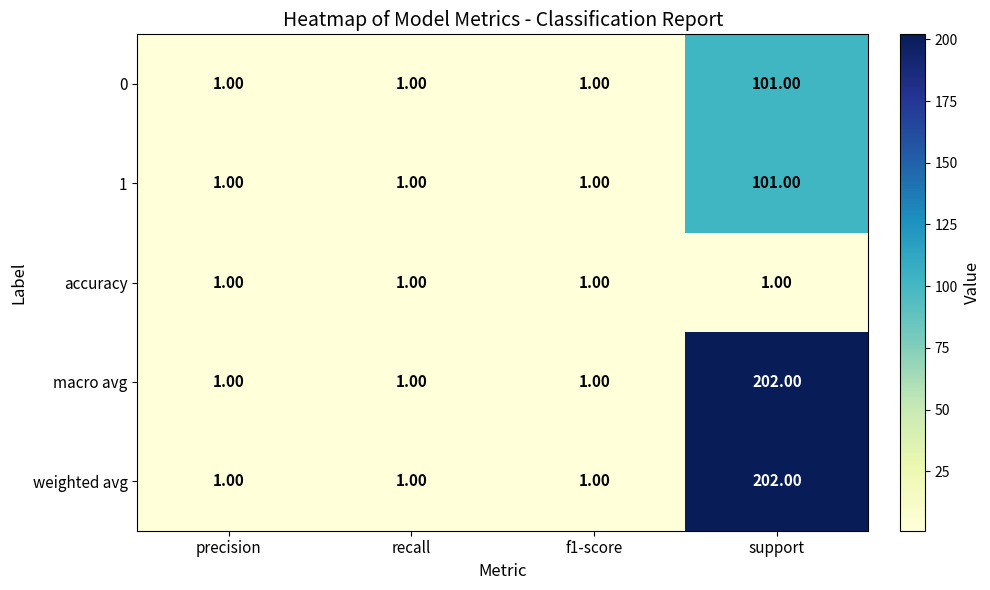

What is the difference between the 0 values at recall and support?

100